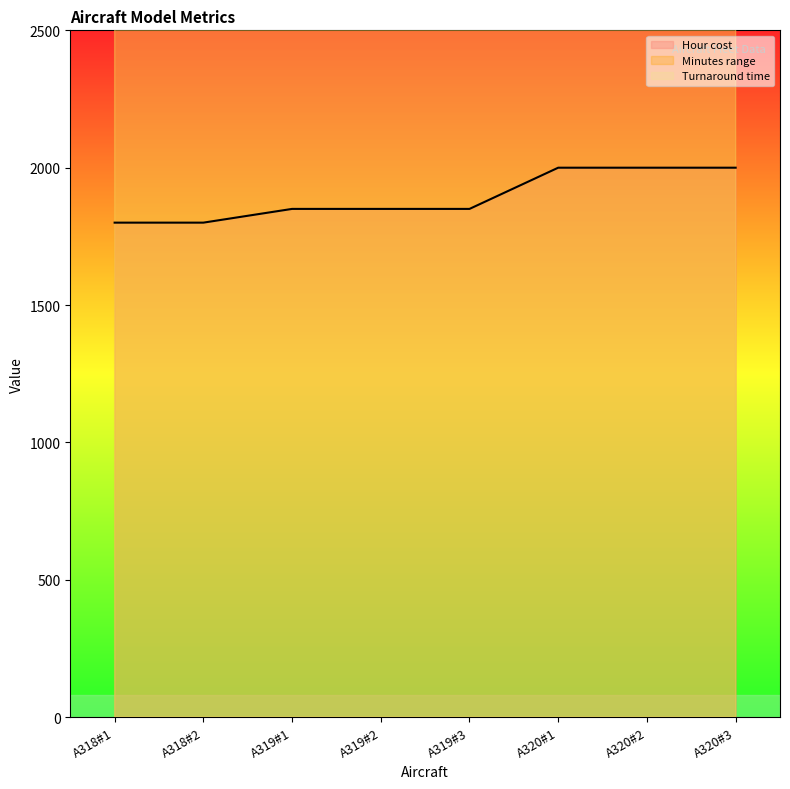

True or false: Hour cost has more than 2 points higher than both neighbors.

False